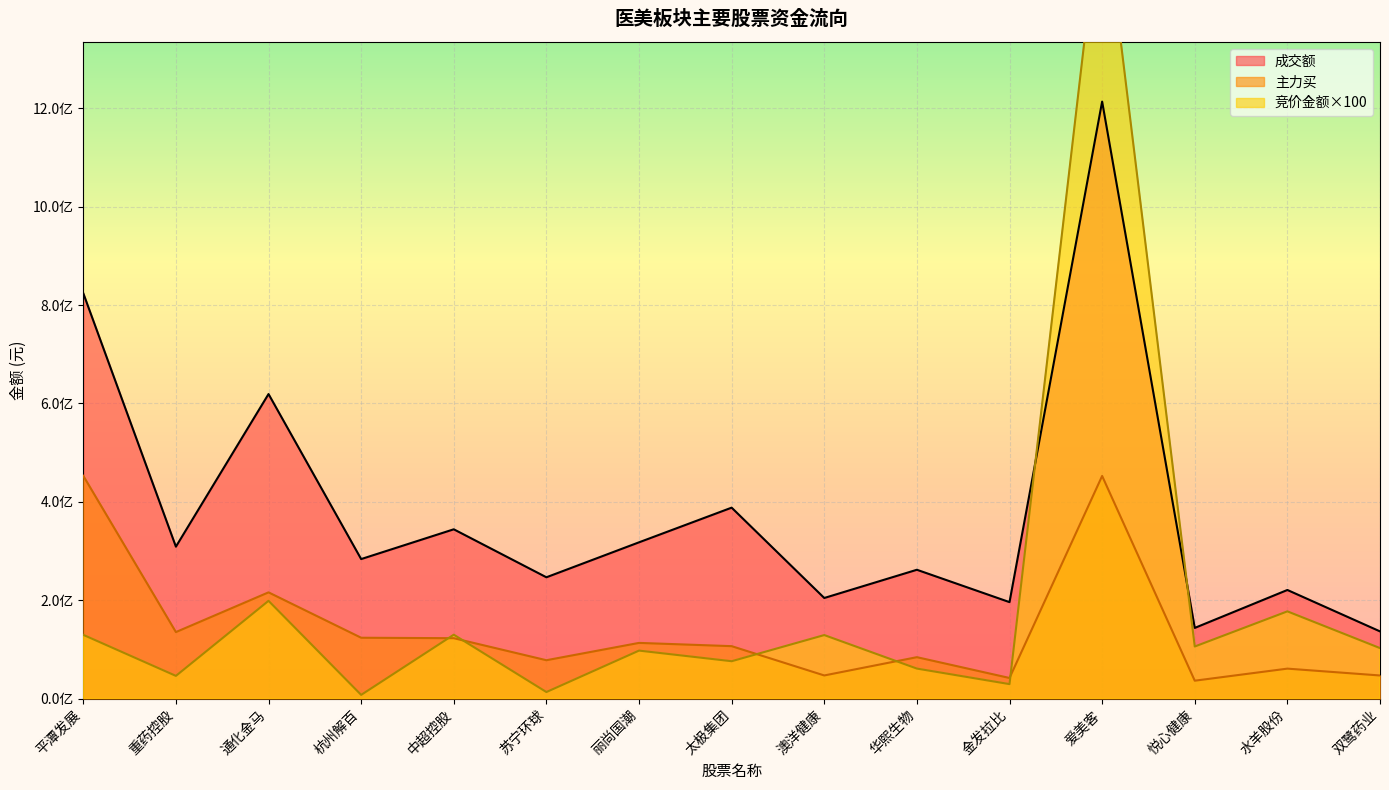

Reading left to right, transcribe all the data shown in this chart.

竞价金额: 平潭发展=129584000	重药控股=46168000	通化金马=198772500	杭州解百=7500000	中超控股=129885600	苏宁环球=13312600	丽尚国潮=97555000	太极集团=75970000	澳洋健康=129131200	华熙生物=60987700	金发拉比=29412000	爱美客=1646040000	悦心健康=105867000	水羊股份=177338300	双鹭药业=102649200
主力买: 平潭发展=452940672	重药控股=135218154	通化金马=215976257	杭州解百=123694925	中超控股=122767664	苏宁环球=77994596	丽尚国潮=113212698	太极集团=106583719	澳洋健康=47019113	华熙生物=84193274	金发拉比=41878180	爱美客=452621738	悦心健康=36368739	水羊股份=60894820	双鹭药业=46975301
成交额: 平潭发展=824166013	重药控股=308859699	通化金马=619172068	杭州解百=283632931	中超控股=344171490	苏宁环球=246623408	丽尚国潮=317699784	太极集团=388174476	澳洋健康=204513730	华熙生物=261897077	金发拉比=196109496	爱美客=1213775811	悦心健康=143667049	水羊股份=220807307	双鹭药业=136619643